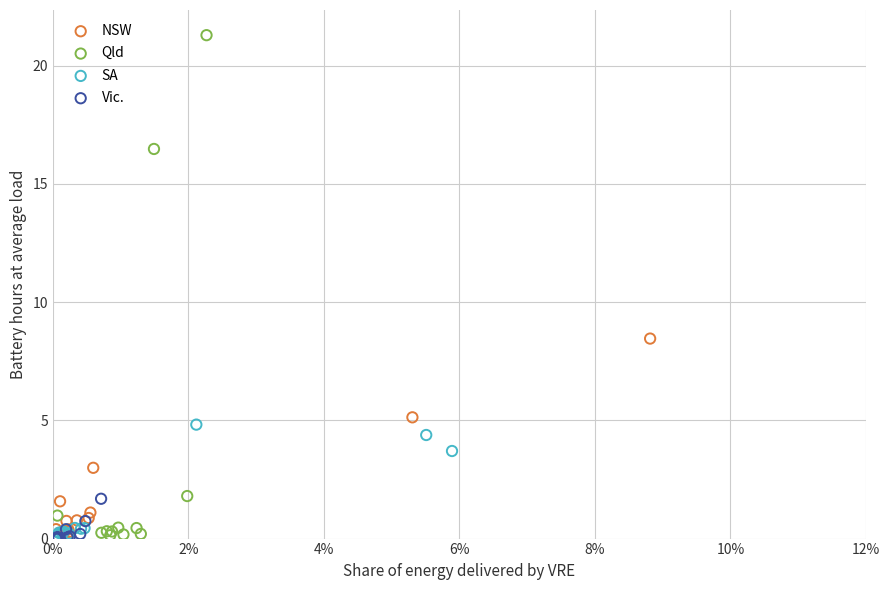

Which series has the largest Y range (max minus min)?

Qld